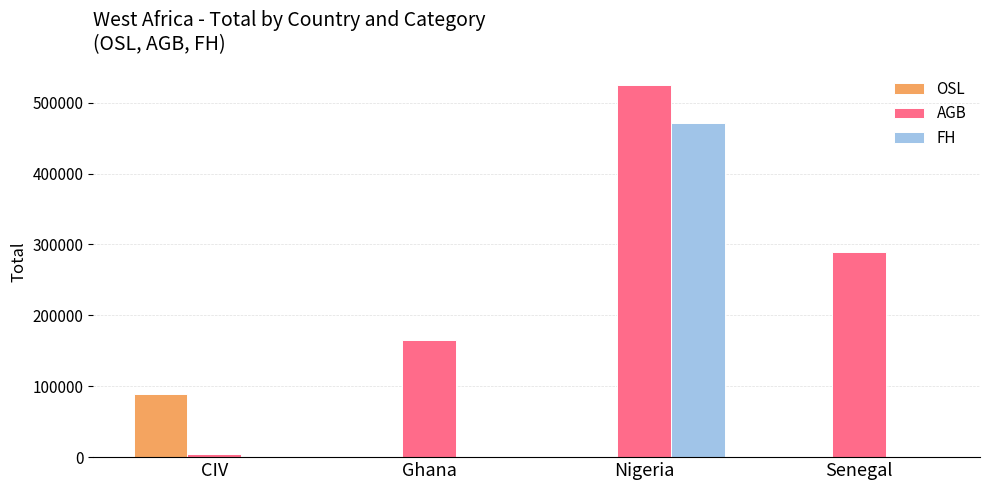

Is the value of OSL at Senegal greater than the value of AGB at Ghana?

No